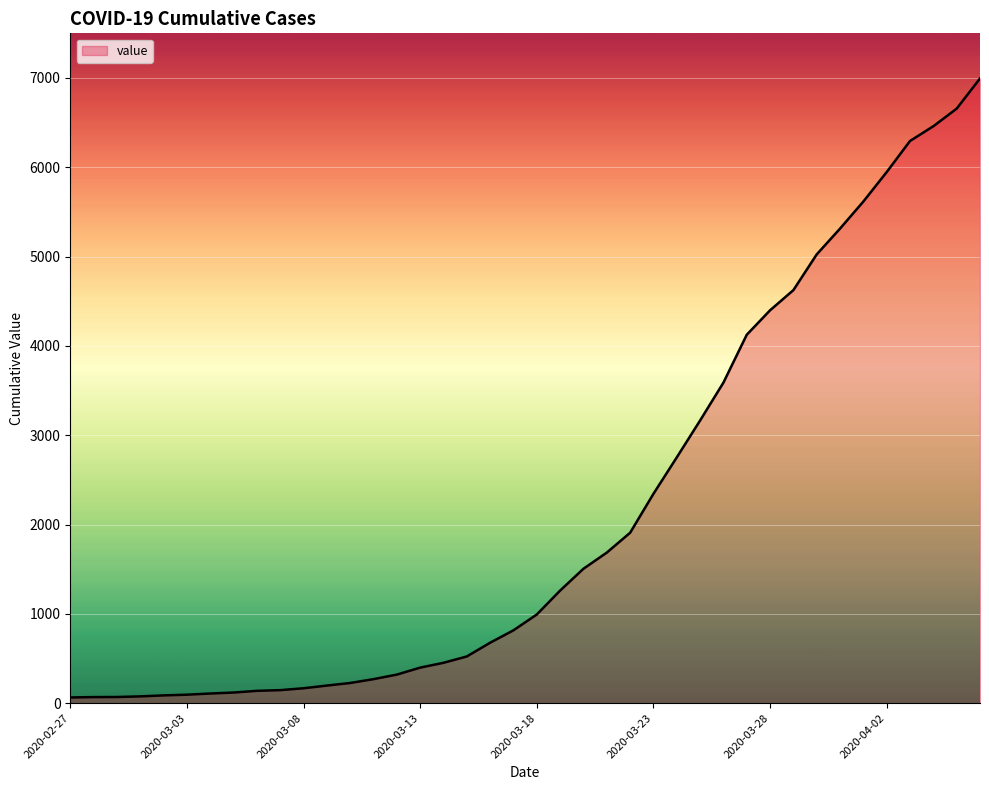

What is the maximum value shown in the chart?

6995